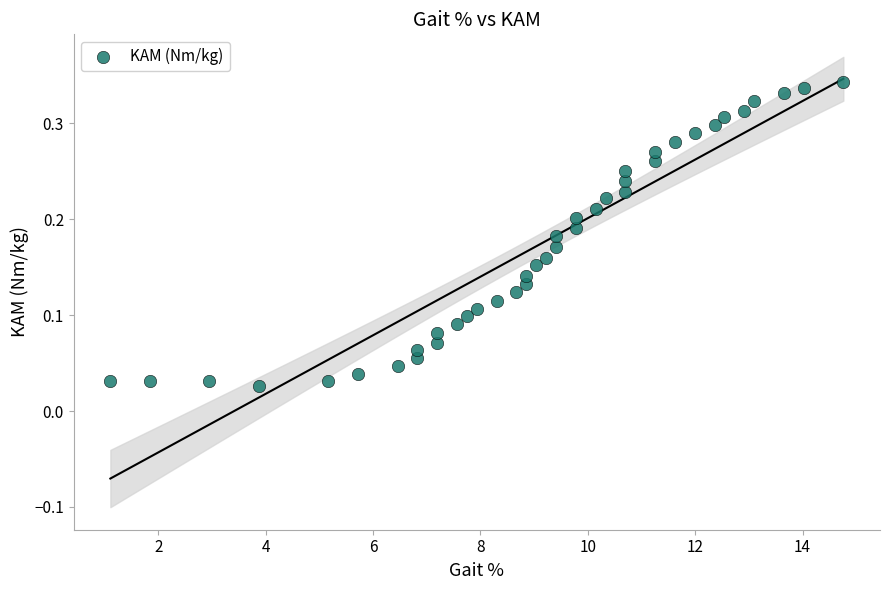

What is the range of X values (max minus min)?

13.7